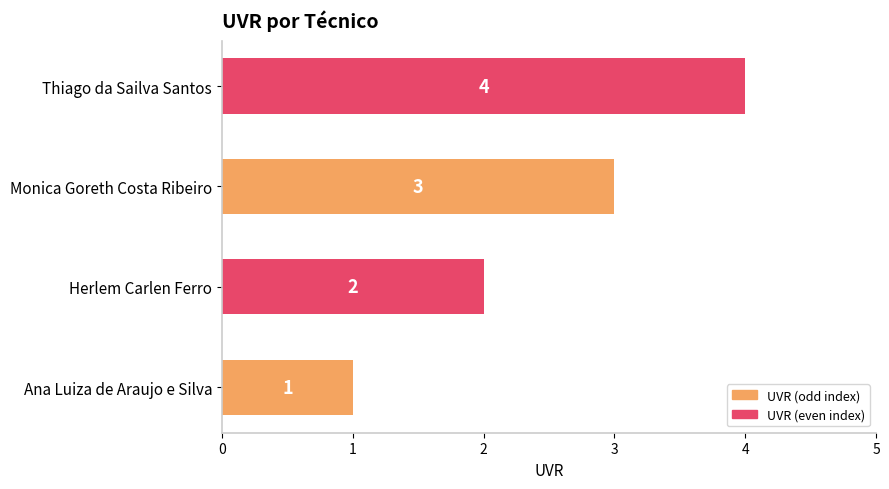

What is the change in value from Herlem Carlen Ferro to Thiago da Sailva Santos?

+2